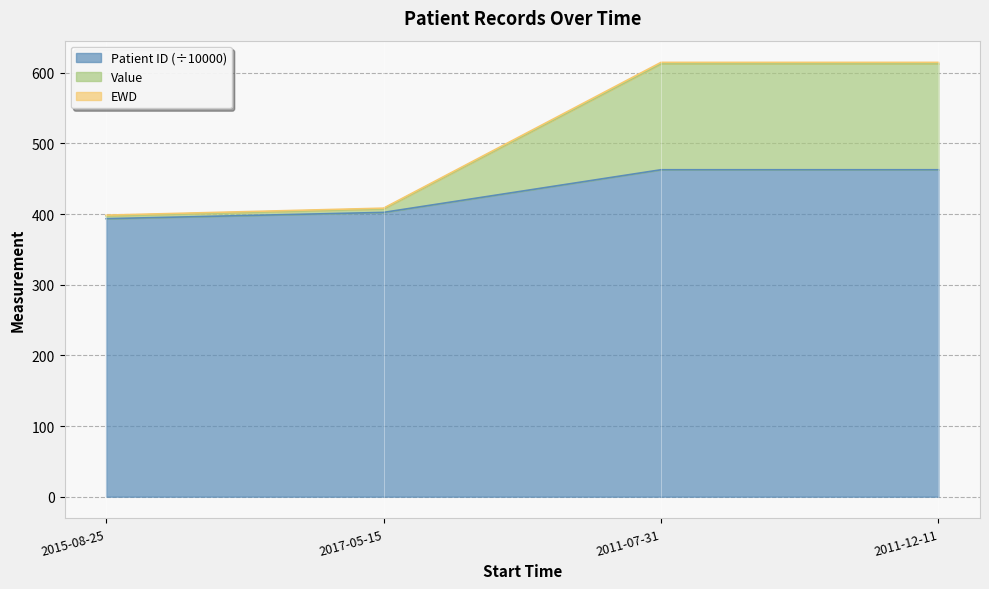

What is the total value across all series at 2015-08-25?

398.5